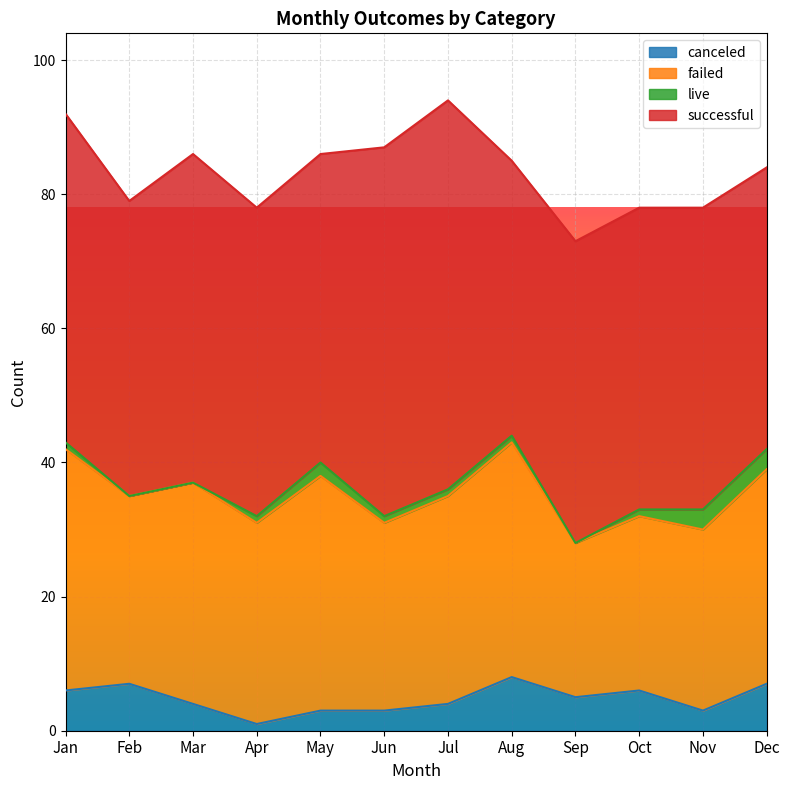

What is the value of the failed point at the 10th from the left?

26